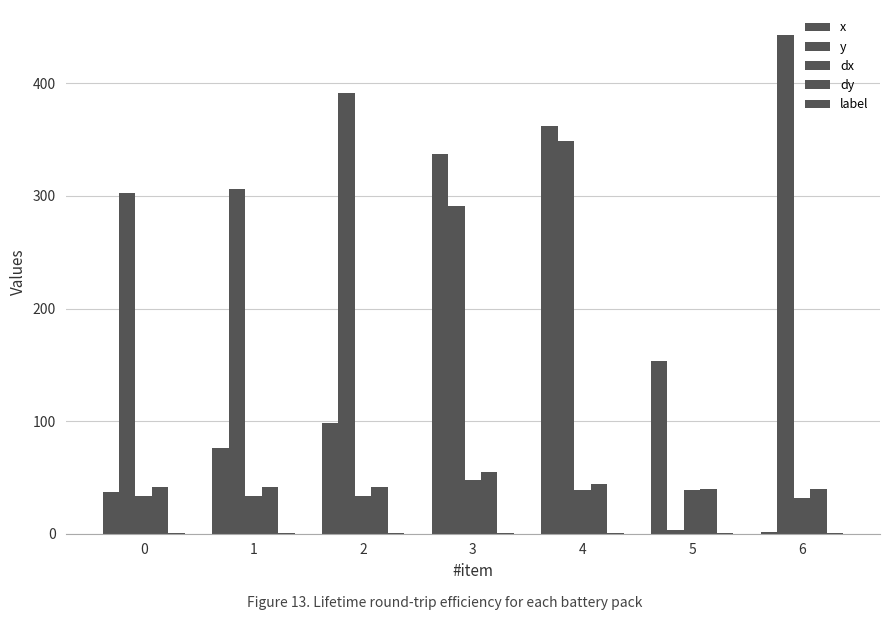

Count the number of categories in the chart.

7